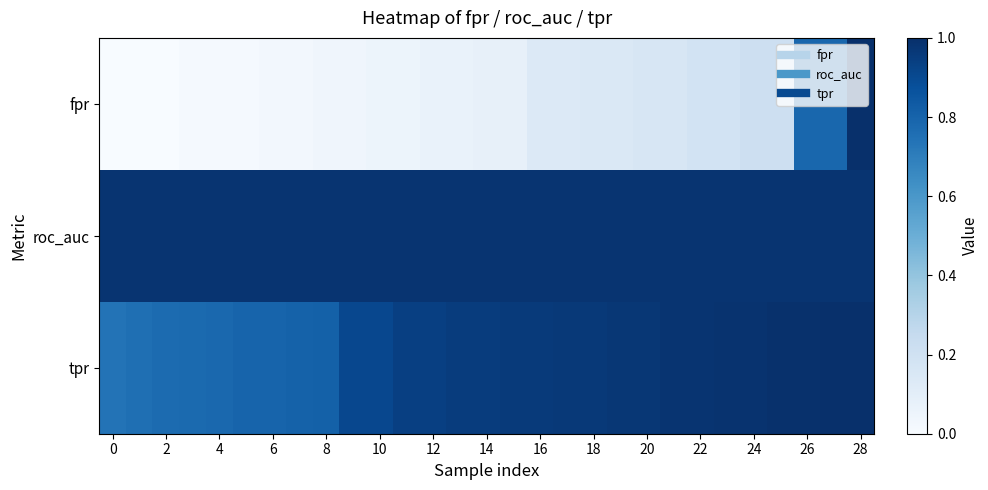

Which series has the widest spread of values?

fpr